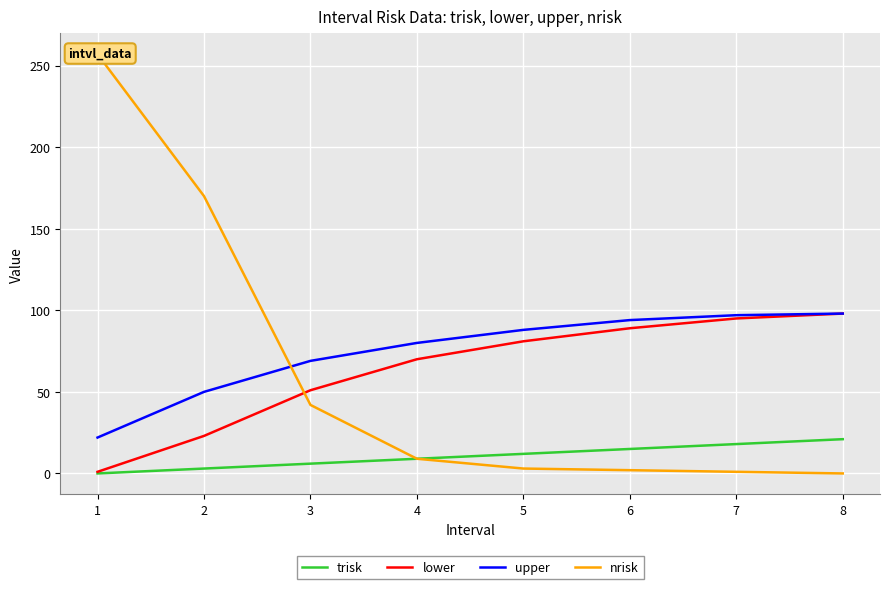

What is the maximum value for trisk?

21